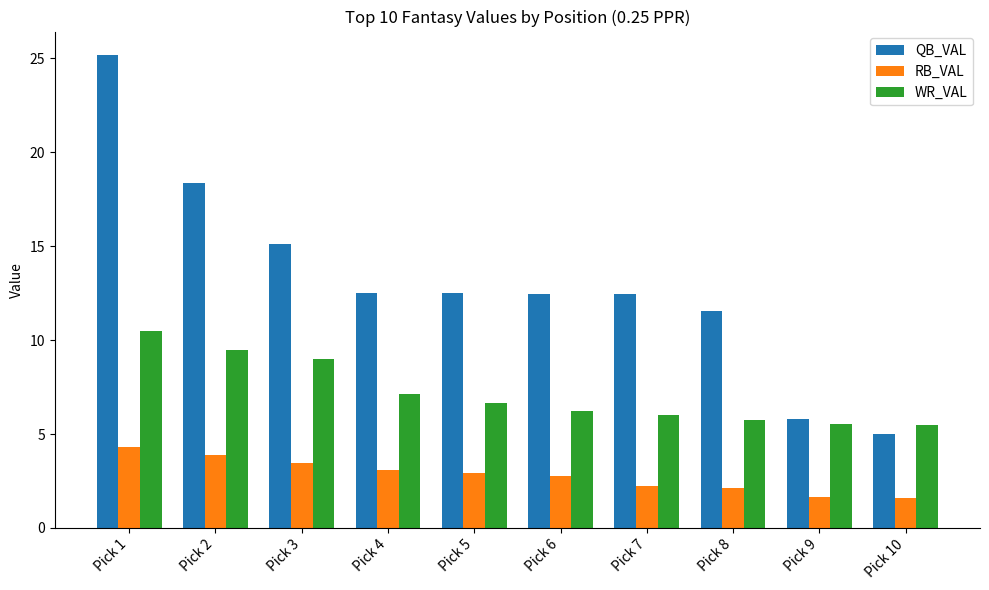

What is the sum of all WR_VAL values?

71.7